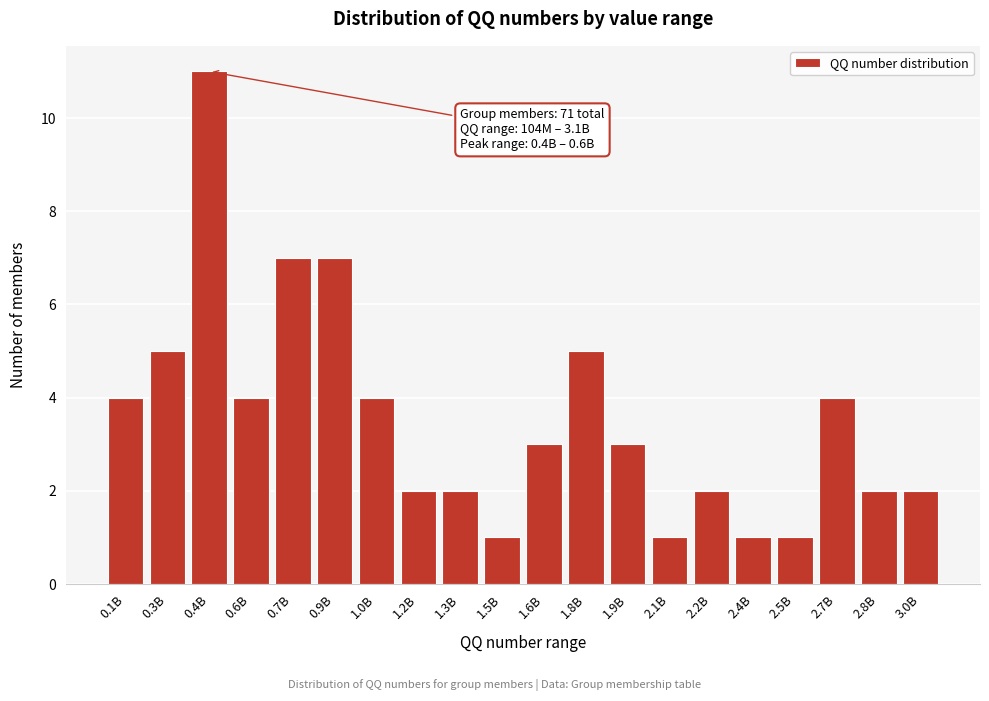

Reading left to right, transcribe all the data shown in this chart.

4	5	11	4	7	7	4	2	2	1	3	5	3	1	2	1	1	4	2	2